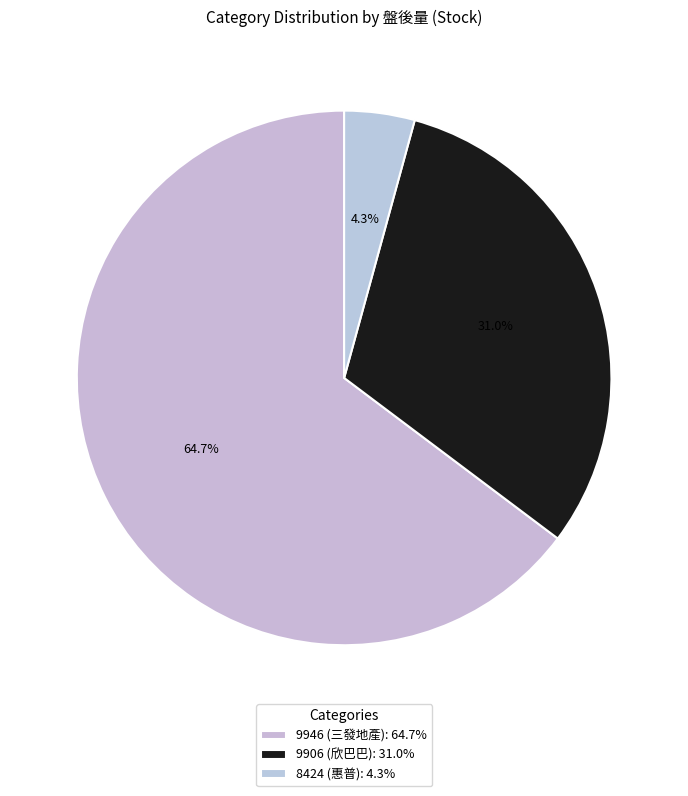

Which slice represents more than half of the pie?

9946 (三發地產)